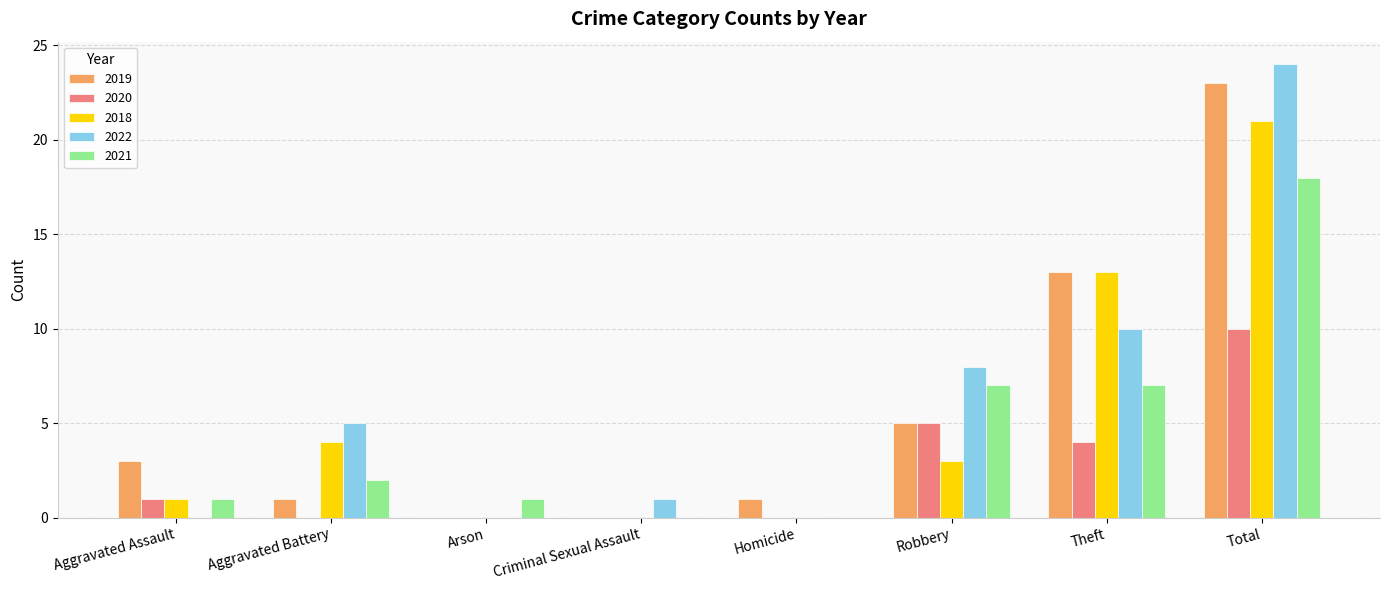

What is the sum of all 2019 values?

46